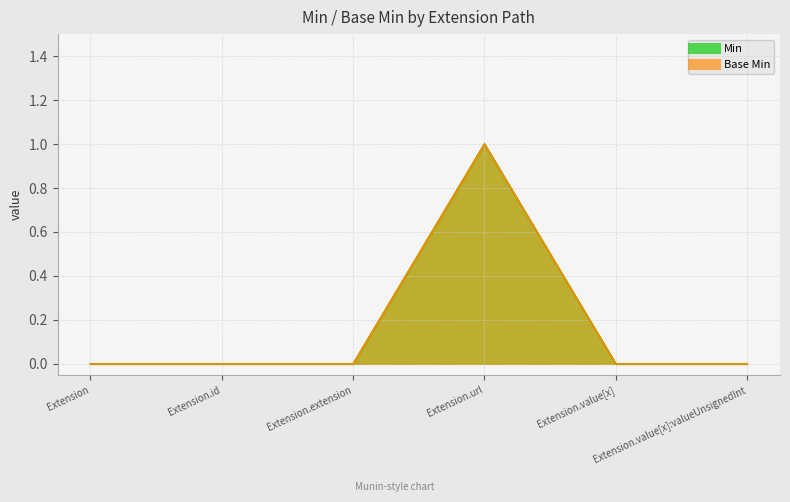

True or false: Base Min has more than 0 points higher than both neighbors.

True